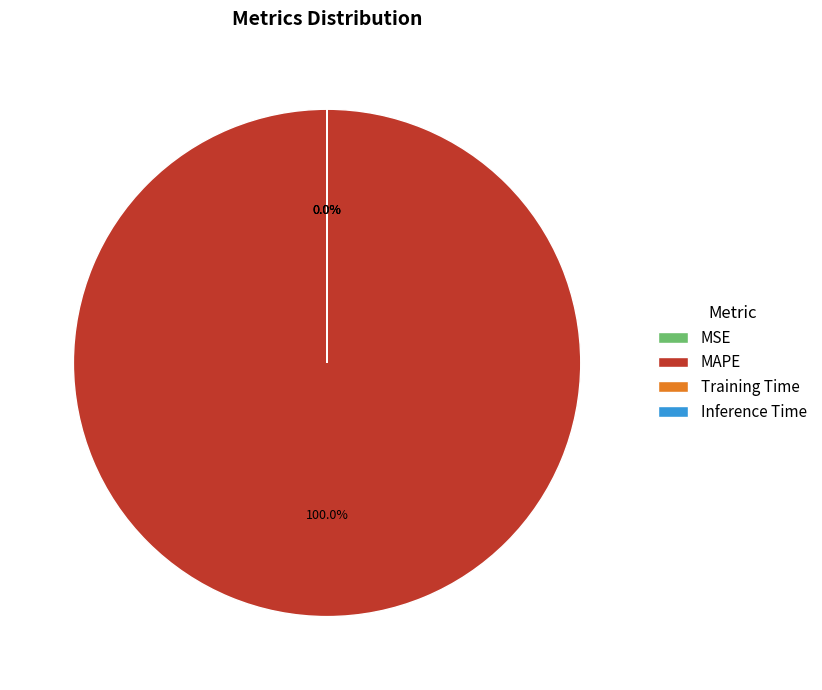

Rank the categories by value from highest to lowest.

MAPE, MSE, Training Time, Inference Time